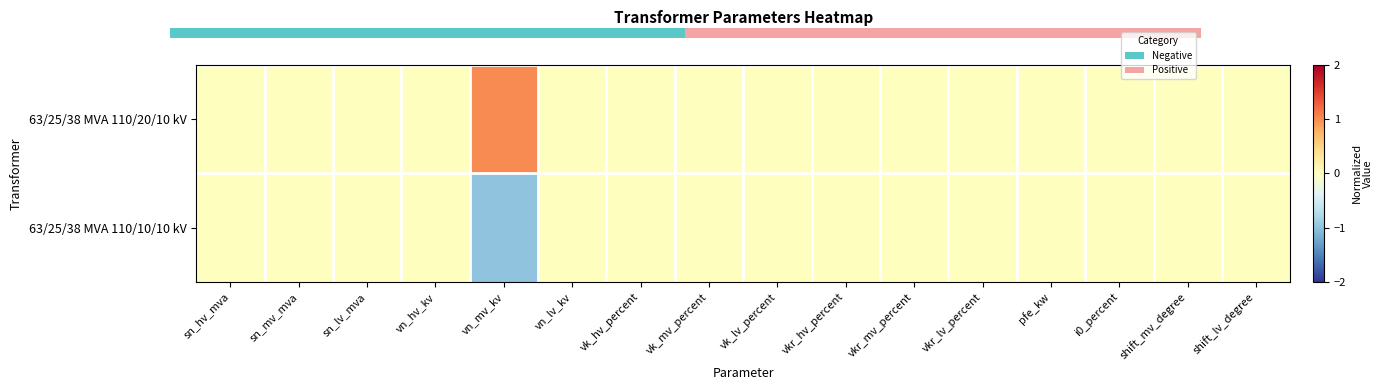

Is the value of 63/25/38 MVA 110/10/10 kV at sn_lv_mva greater than the value of 63/25/38 MVA 110/20/10 kV at i0_percent?

No